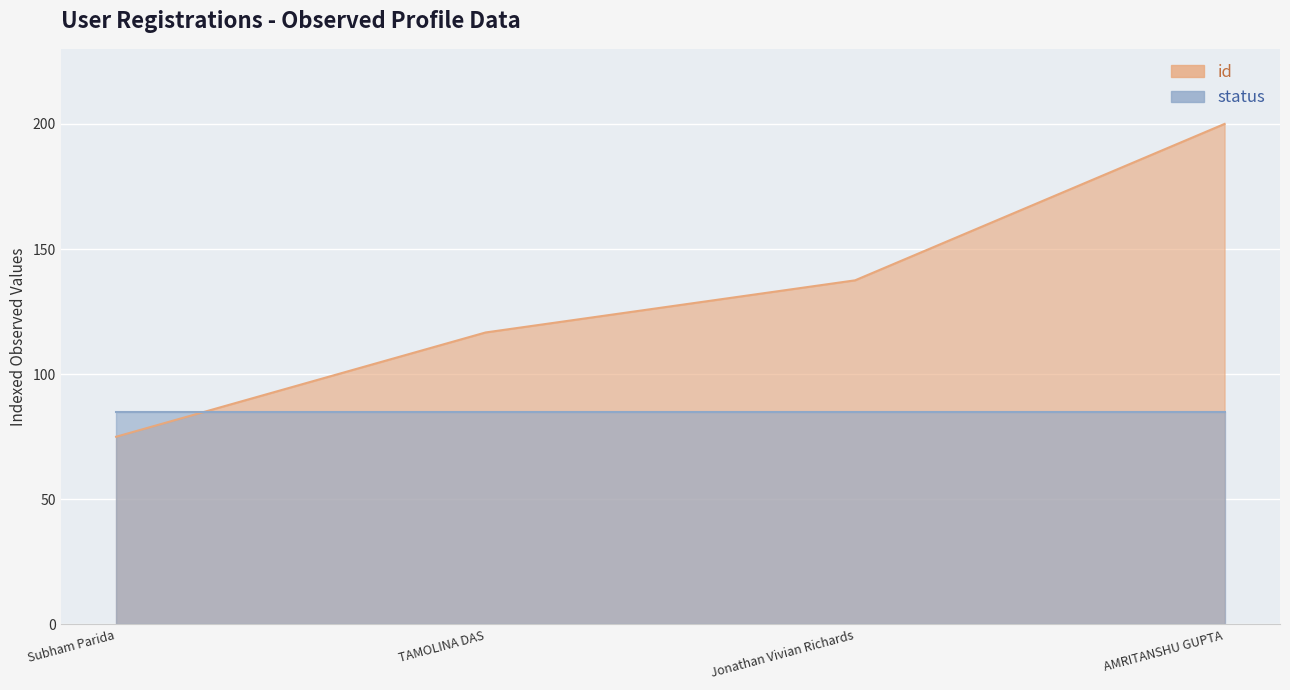

What is the value of the 2nd point from the left?

116.7